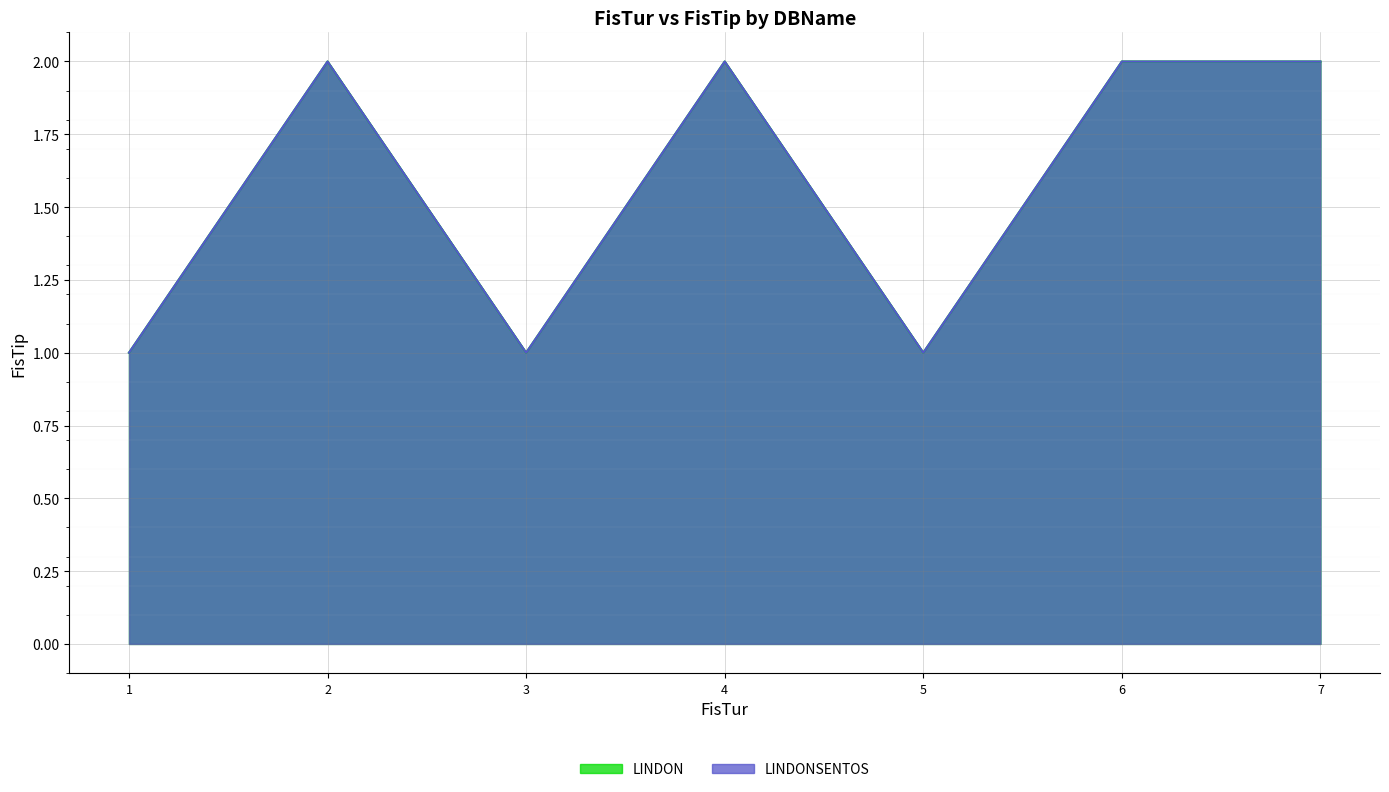

What is the value of the LINDONSENTOS line point at the 7th from the left?

2